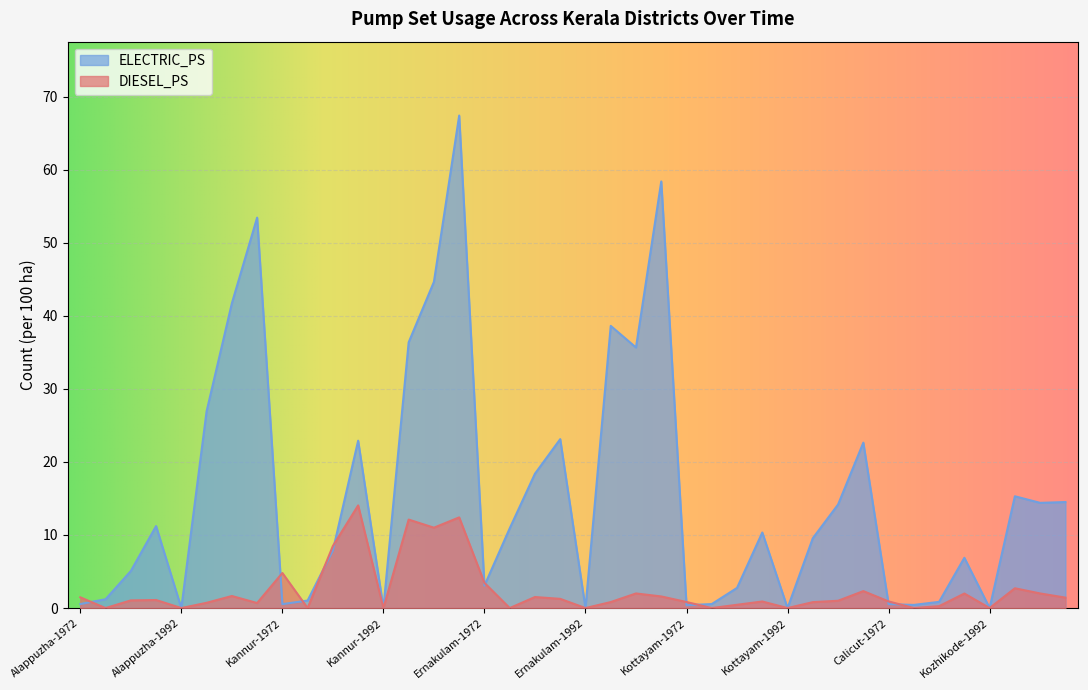

What is the value of the DIESEL_PS point at the 38th from the left?

2.7